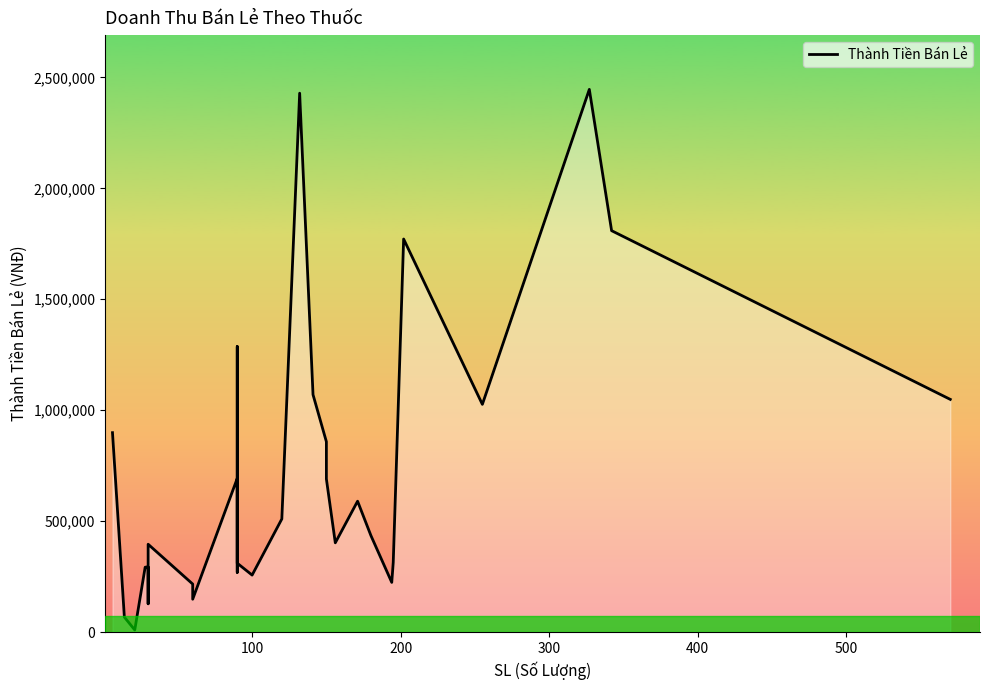

True or false: the data has more than 1 interior local peaks.

True